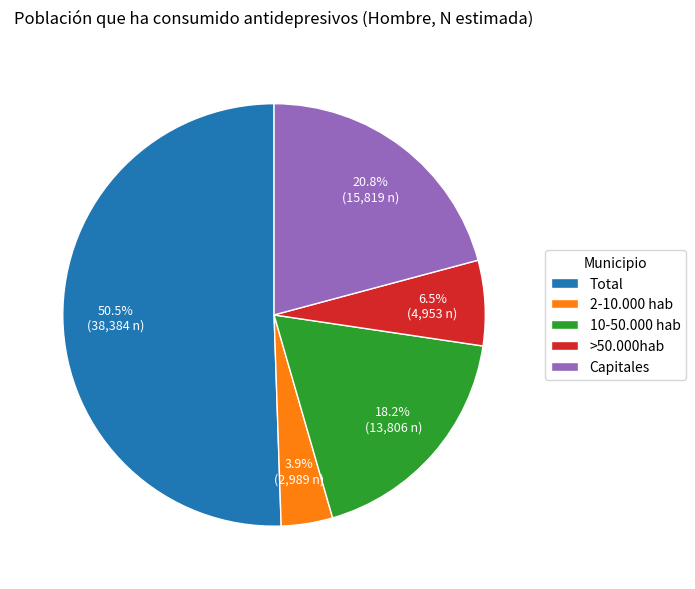

Is the sum of 2-10.000 hab and 10-50.000 hab greater than half?

No